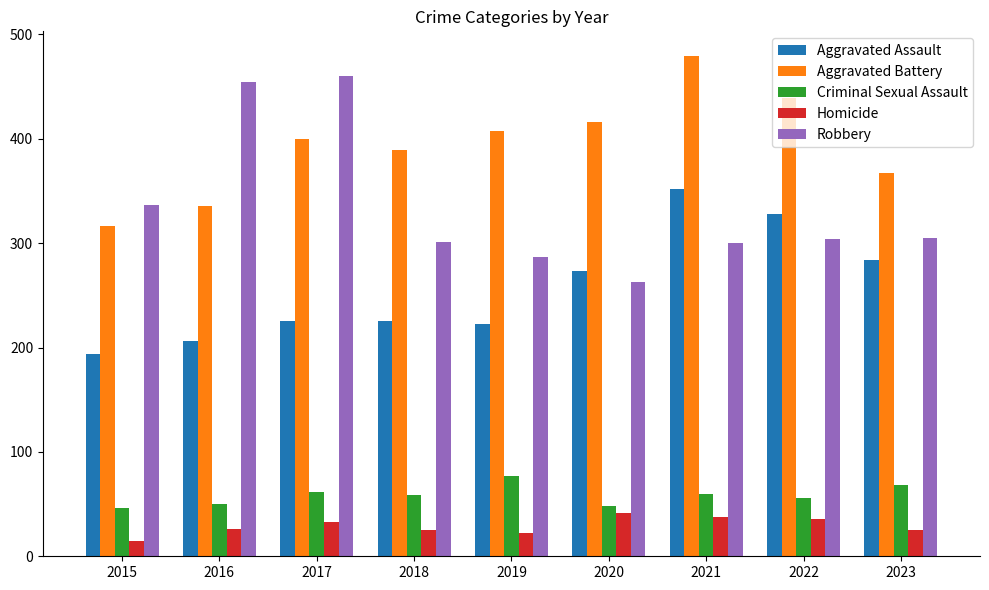

Is the value of Homicide at 2021 greater than the value of Criminal Sexual Assault at 2015?

No